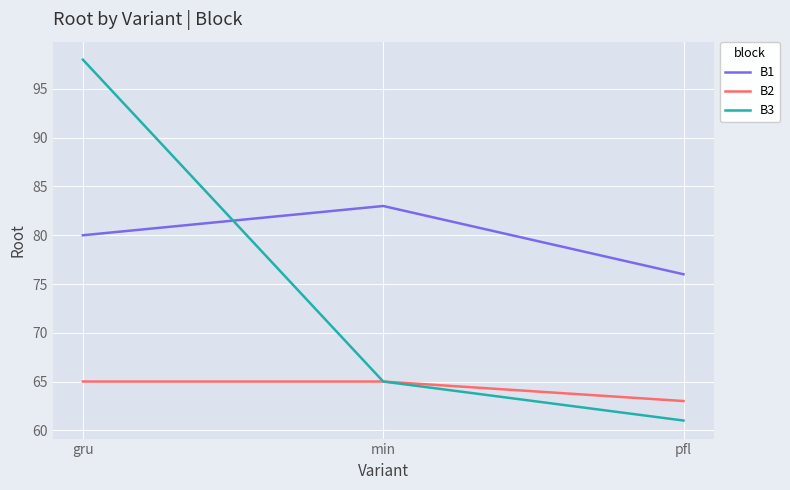

Is the value of B3 at pfl greater than the value of B2 at pfl?

No